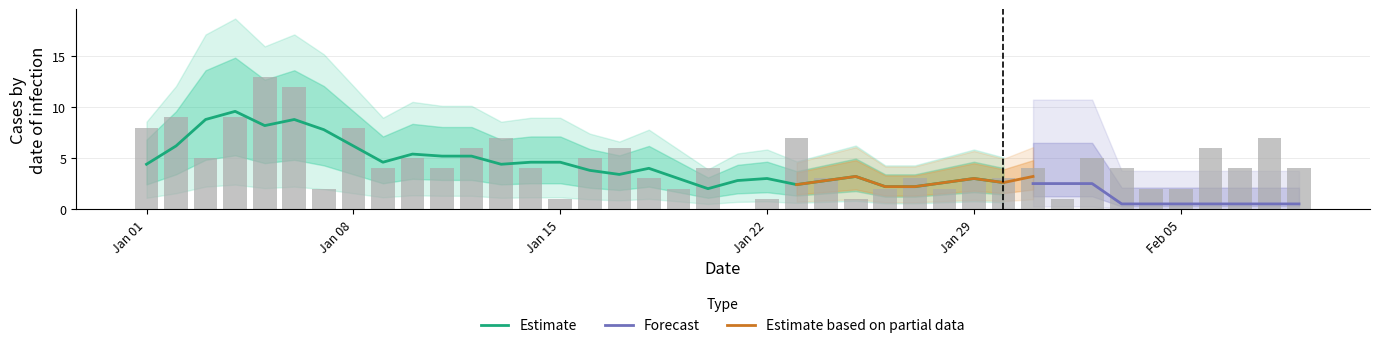

Does the chart contain stacked bars?

No